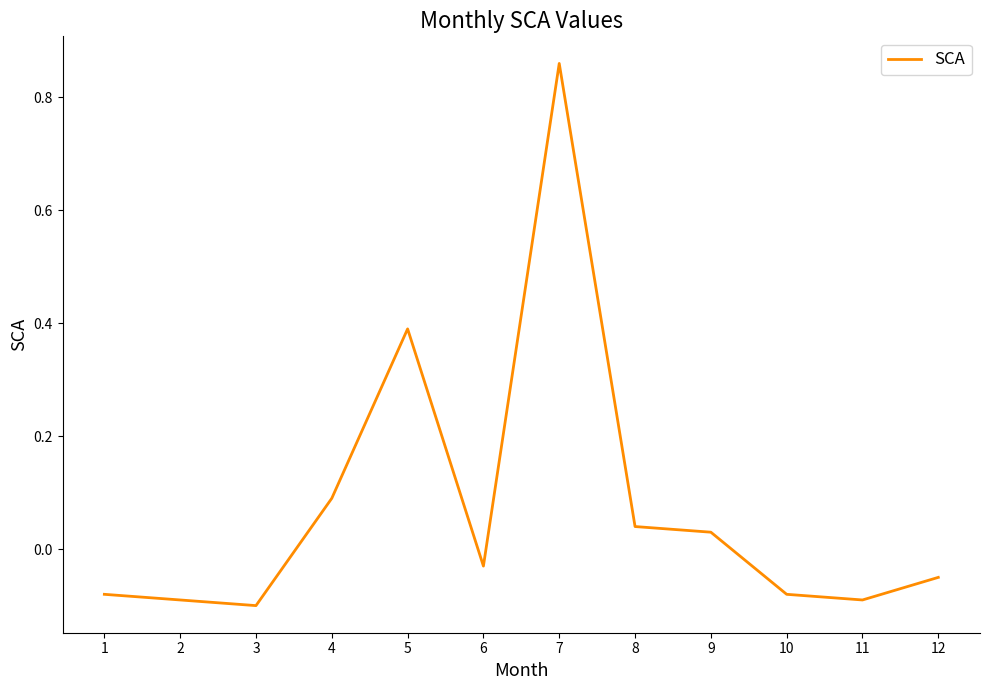

At which category does the chart reach its peak across all series?

7